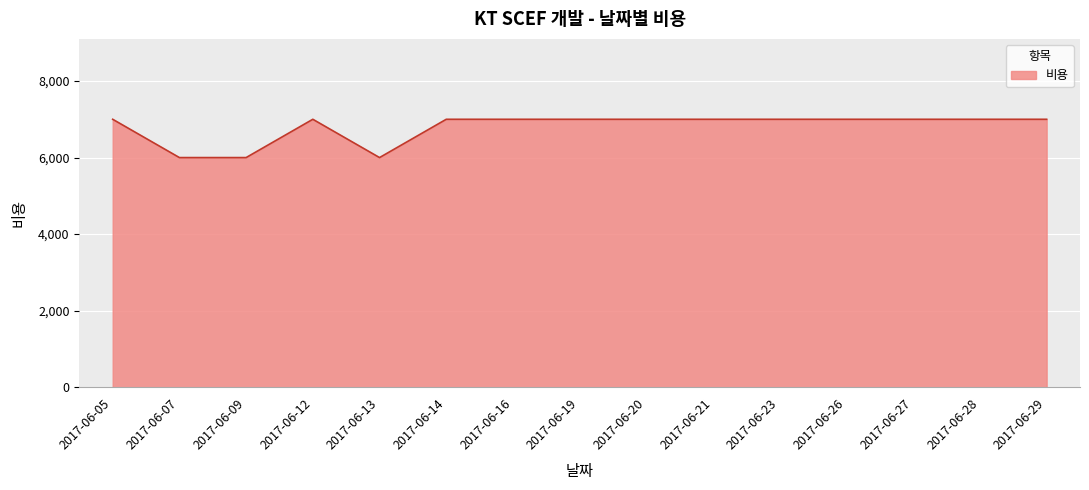

What is the difference between the maximum and minimum values?

1000